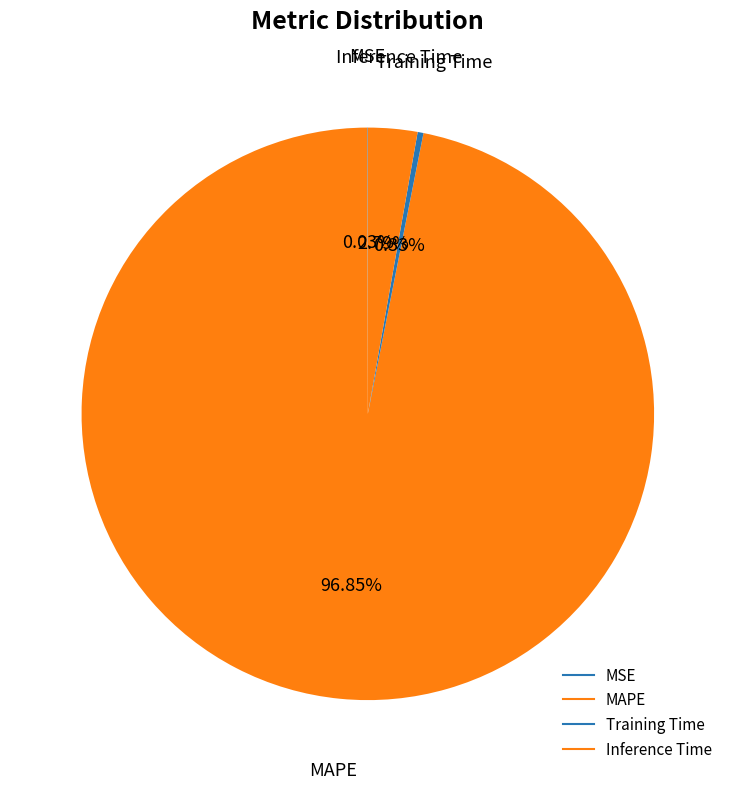

To the nearest percent, what is the difference between the Inference Time and MAPE slice percentages?

94%